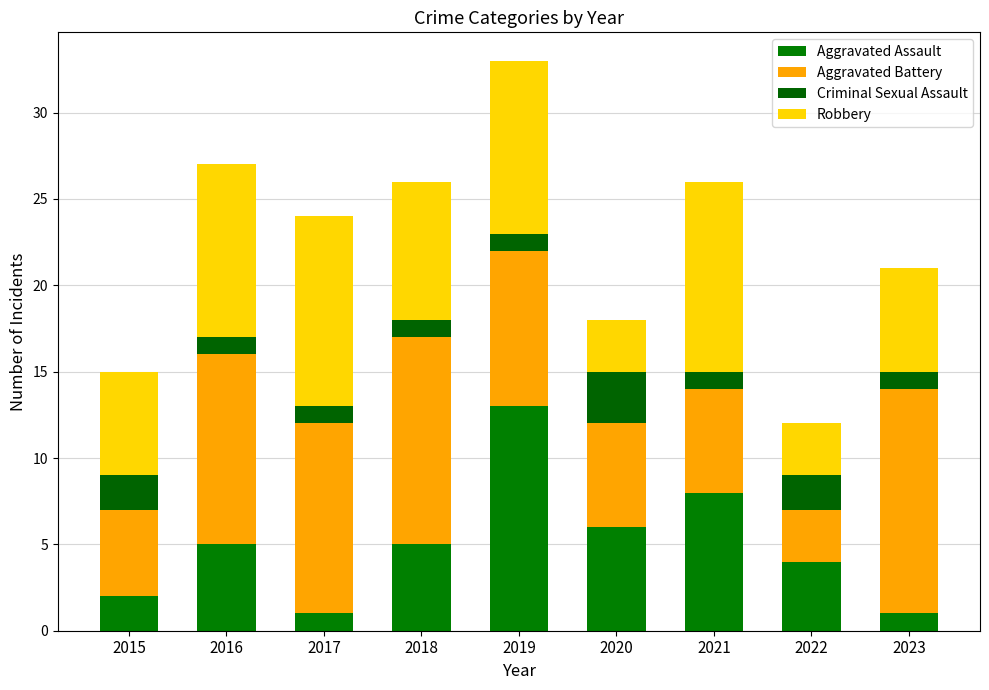

Does the chart contain stacked bars?

Yes